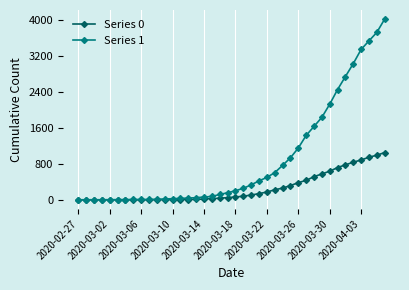

Which series has the largest total across all categories?

Series 1